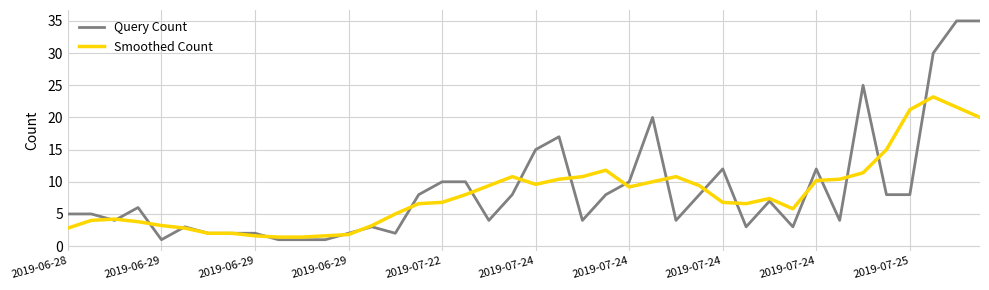

Which series has the largest range (max minus min)?

Query Count